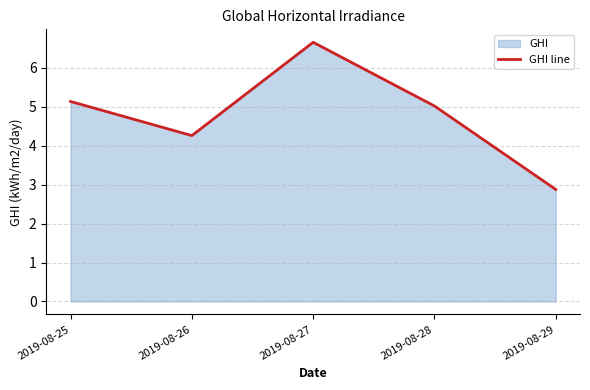

Does the chart have visible grid lines?

Yes